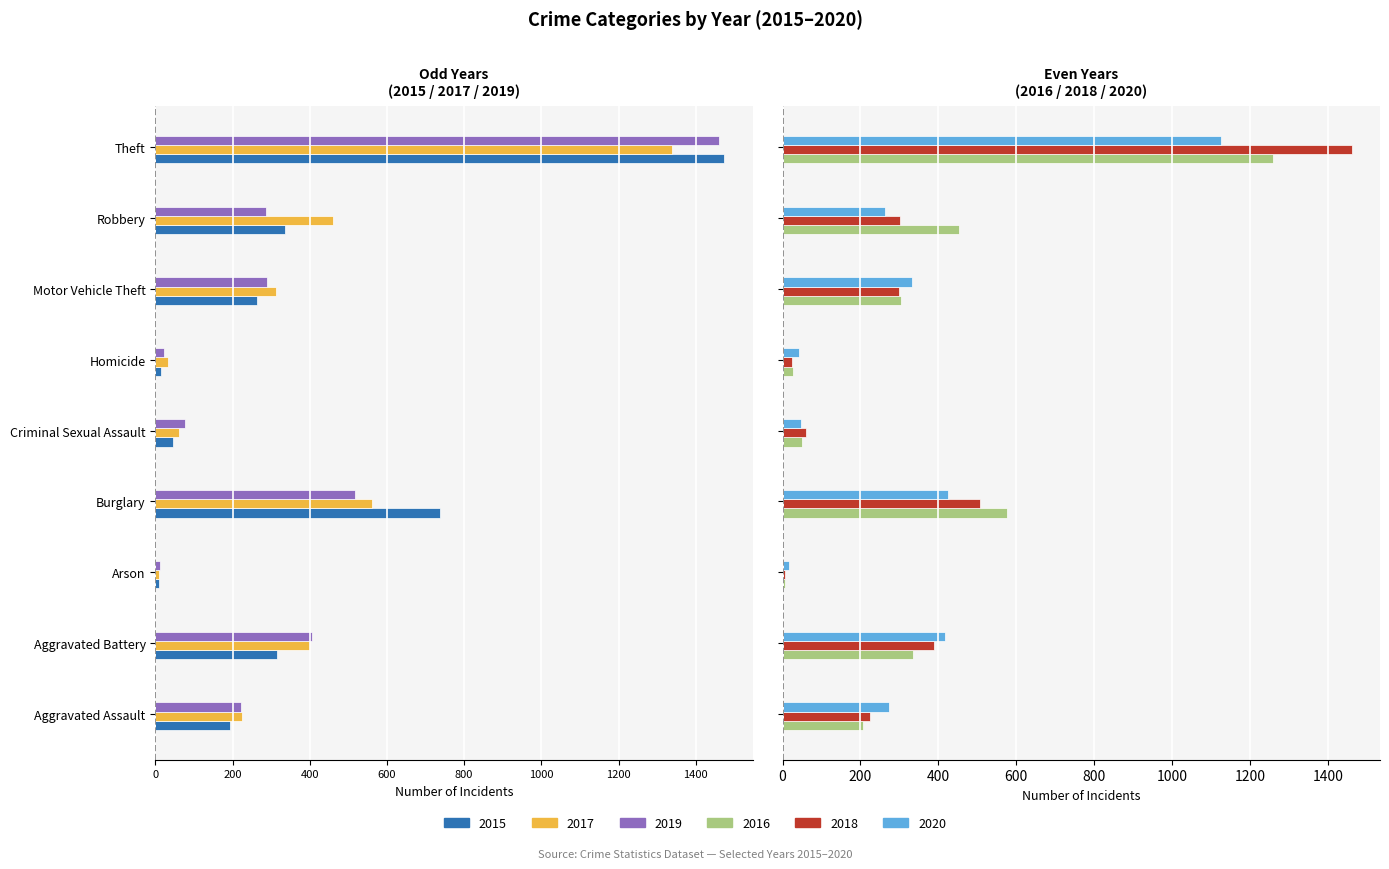

Rank the categories by 2018 value from lowest to highest.

Arson, Homicide, Criminal Sexual Assault, Aggravated Assault, Motor Vehicle Theft, Robbery, Aggravated Battery, Burglary, Theft